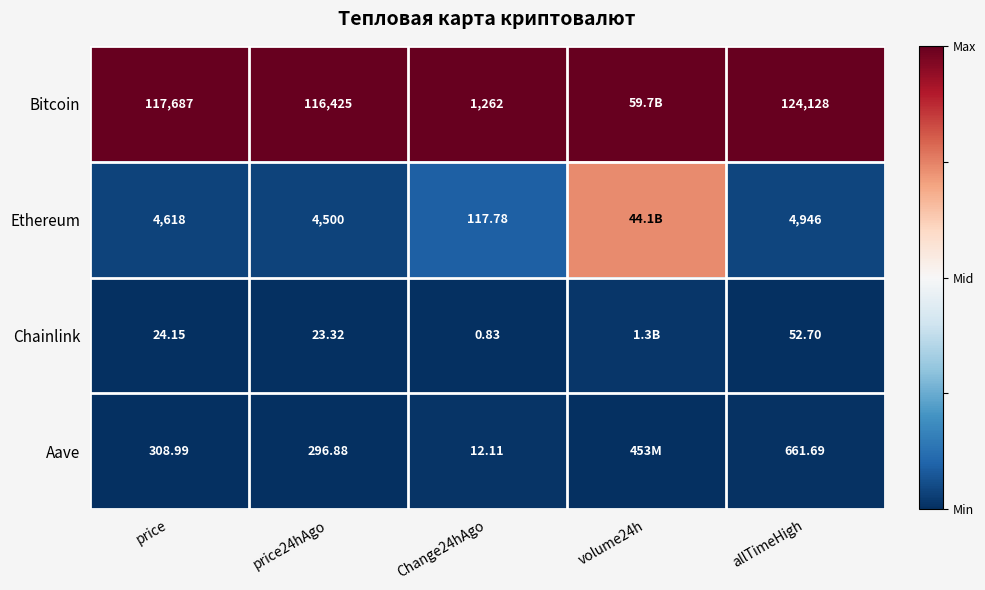

At price24hAgo, list the series in order from largest to smallest.

Bitcoin, Ethereum, Aave, Chainlink